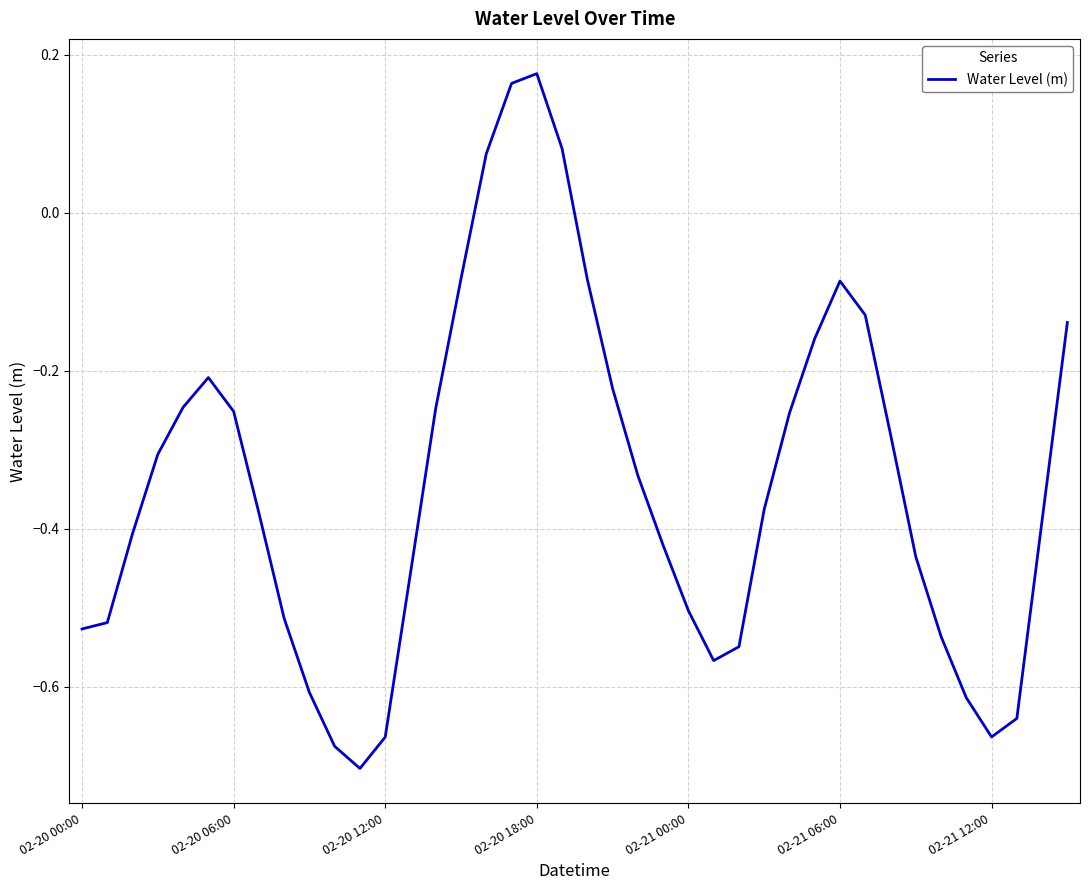

What is the difference between the maximum and minimum values?

0.9